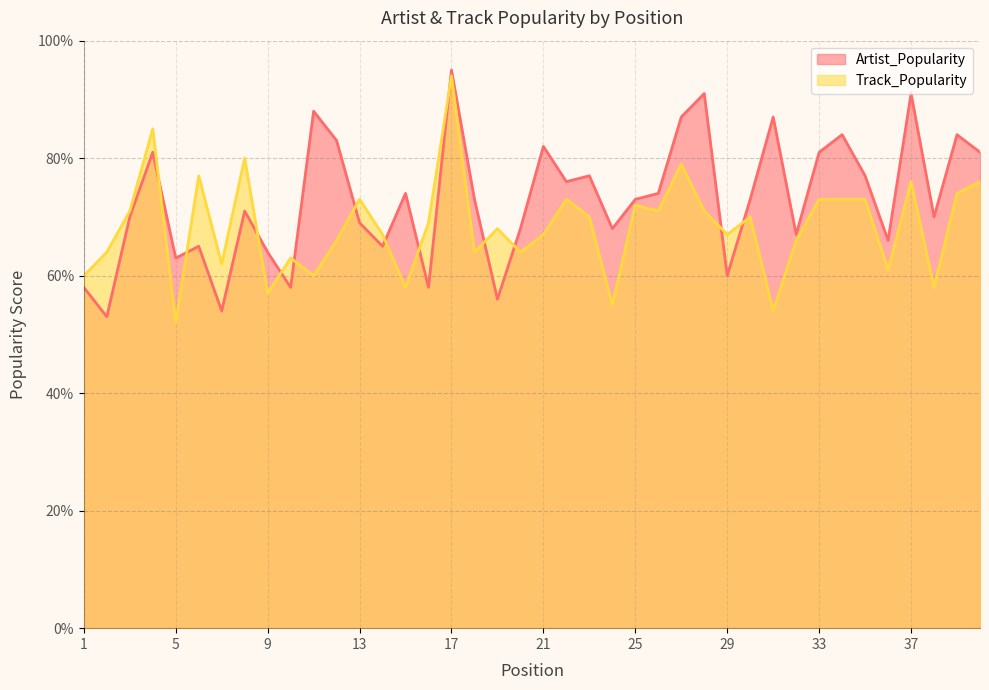

True or false: Artist_Popularity has more than 2 interior local peaks.

True